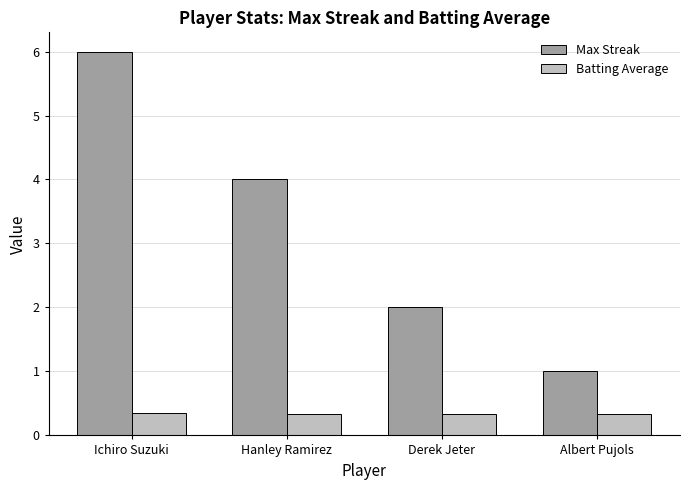

What is the sum of the Batting Average values at Derek Jeter and Albert Pujols?

0.7